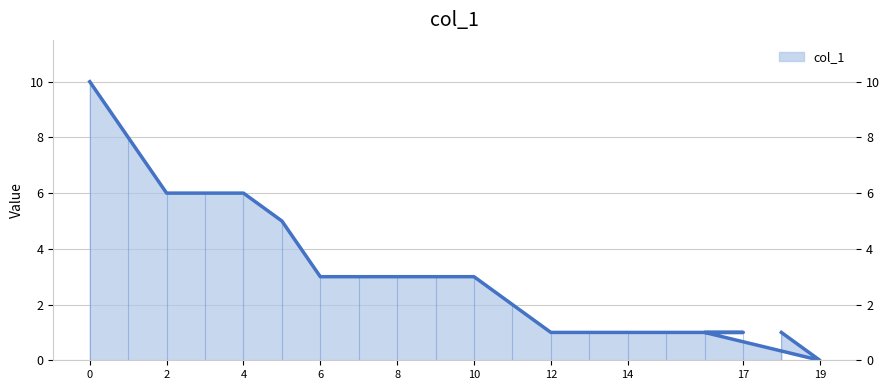

What position from the left is 2?

3